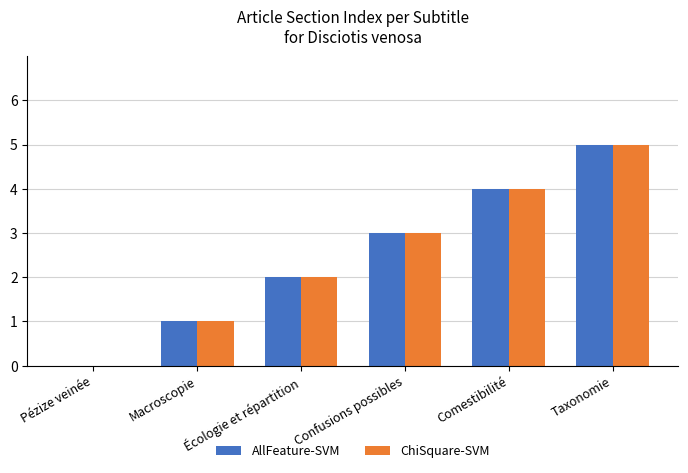

What is the maximum value for AllFeature-SVM?

5